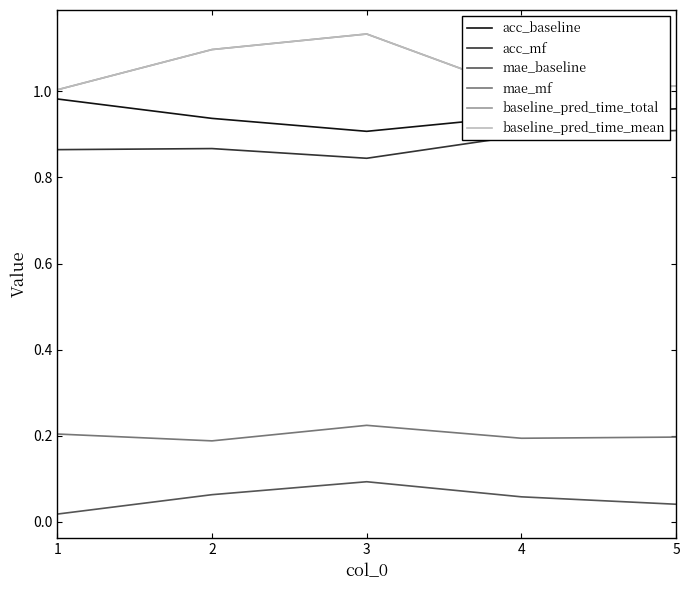

Count the mae_baseline values in the range 0 to 1.

5